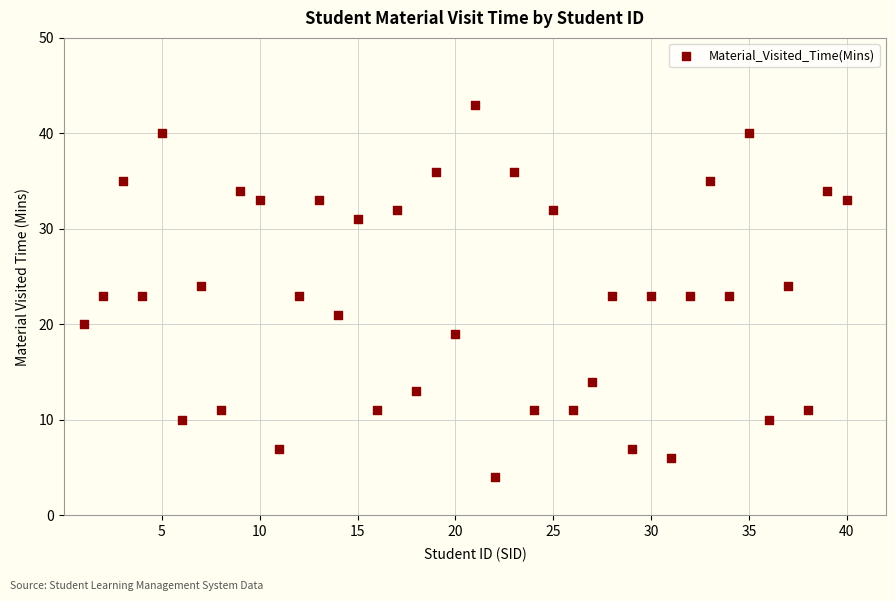

What is the range of X values (max minus min)?

39